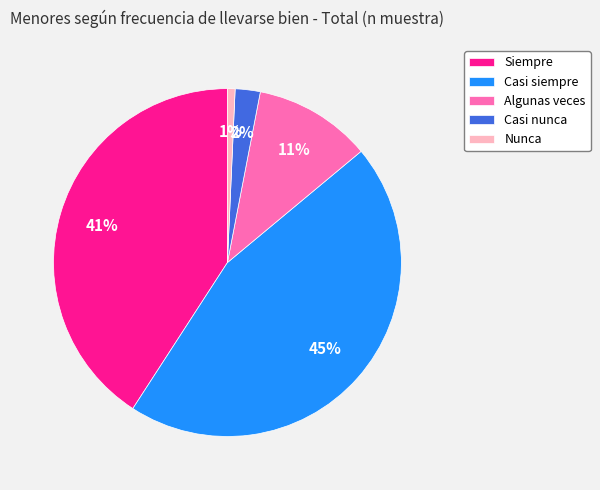

How many slices are in this pie chart?

5